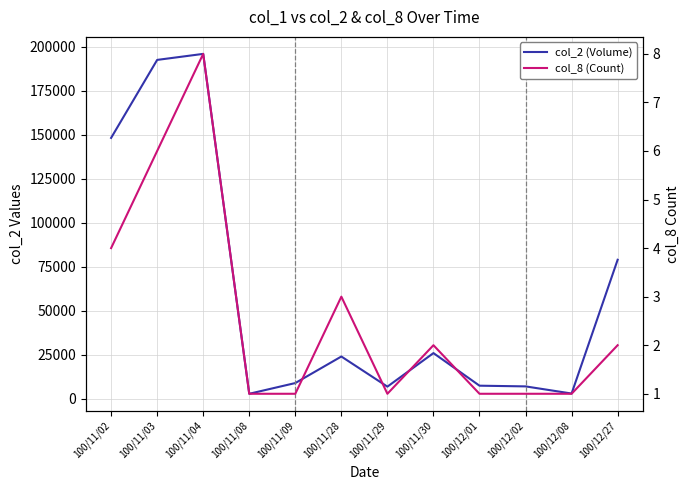

Which series has the largest range (max minus min)?

col_2 (Volume)